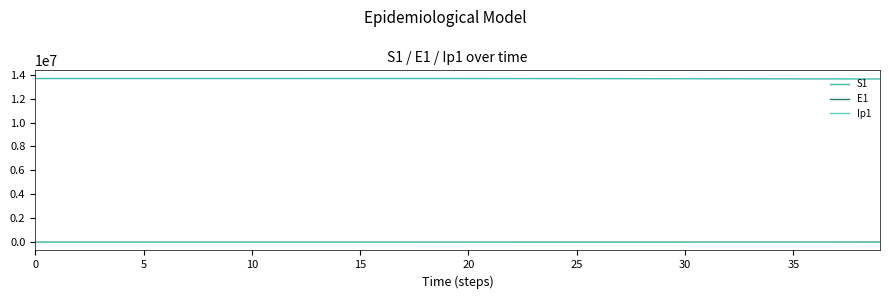

True or false: S1 and Ip1 intersect in this chart.

False